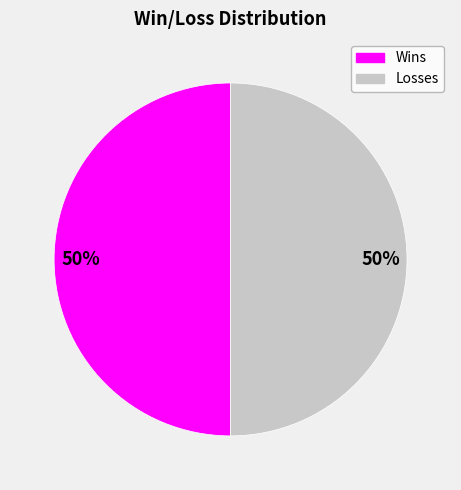

Is the sum of Losses and Wins greater than half?

Yes